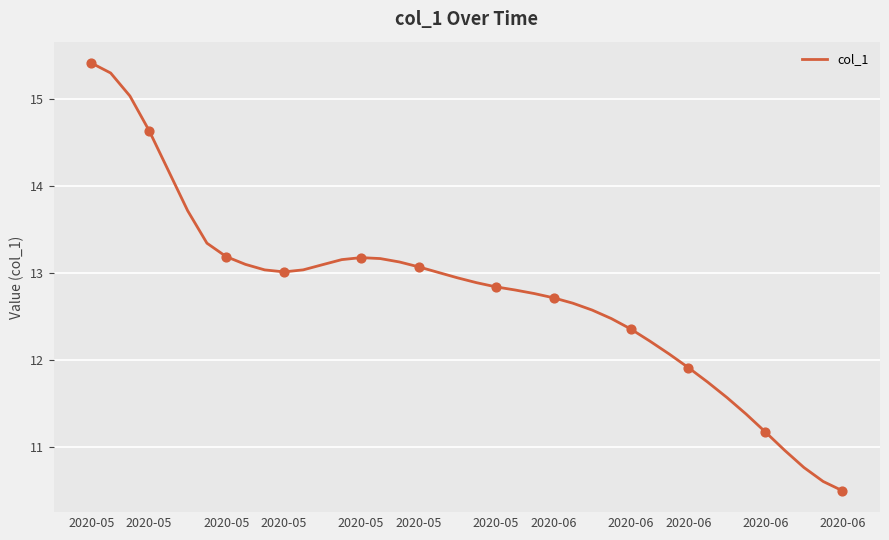

What is the maximum value shown in the chart?

15.4